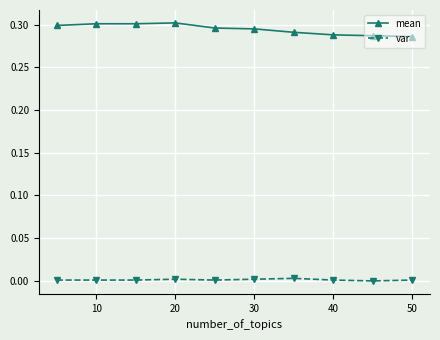

List the series in order of their peak value, highest first.

mean, var